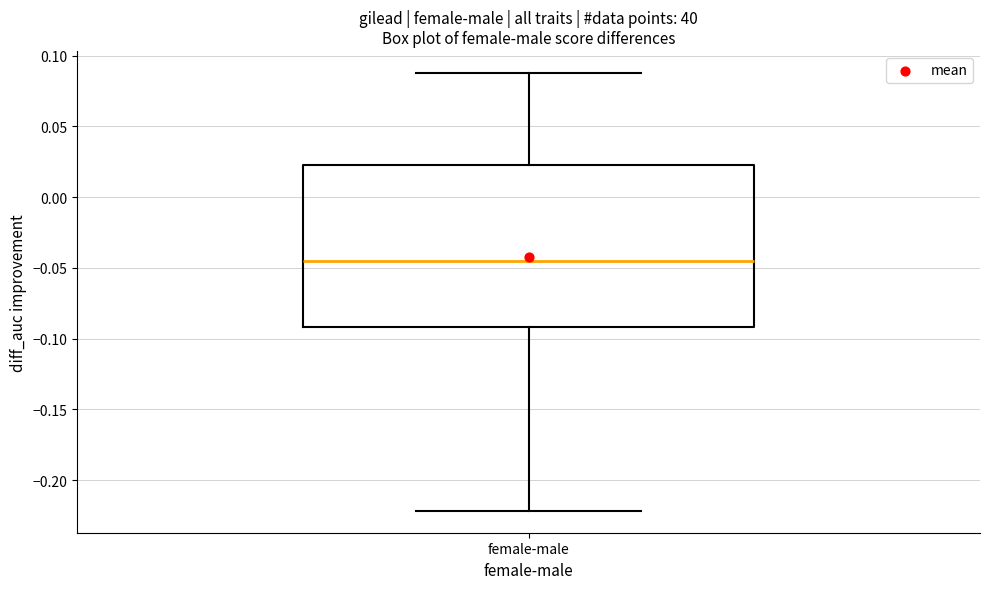

Where does the lower whisker of the box for female-male end on the y-axis? The values are not printed on the chart, so give them approximately, as read against the axis.

-0.220